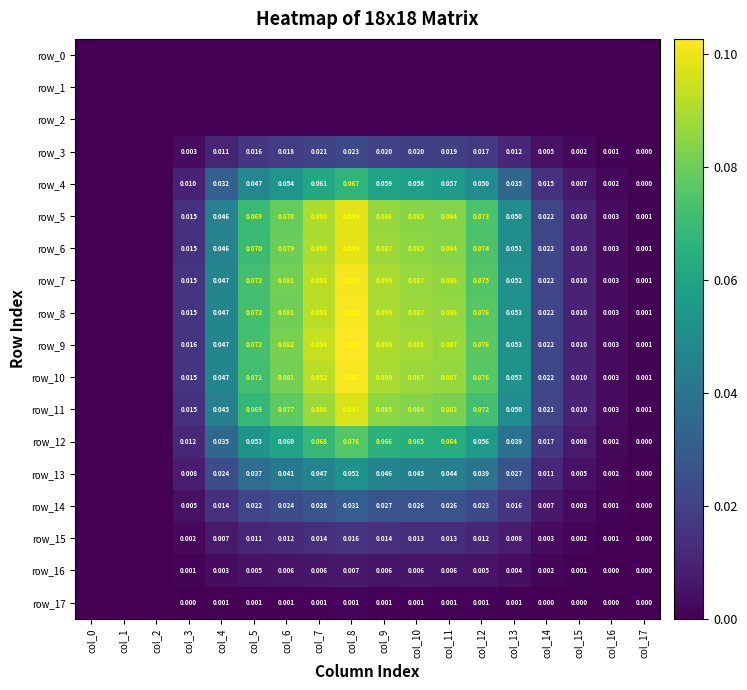

How many data points in row_4 are above 0?

15